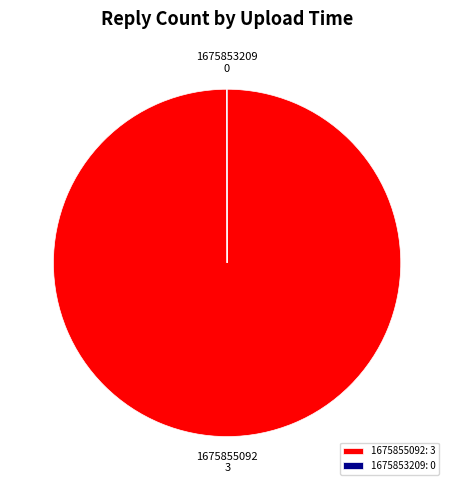

What is the largest slice in the pie chart?

1675855092